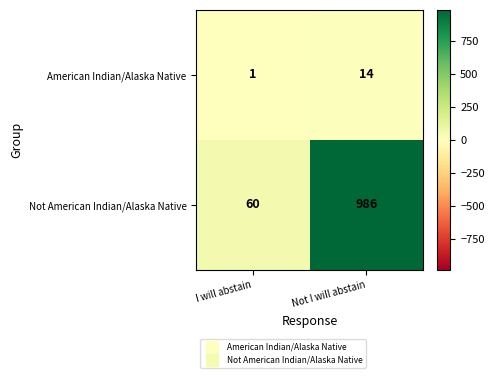

At which category does the chart reach its minimum across all series?

I will abstain